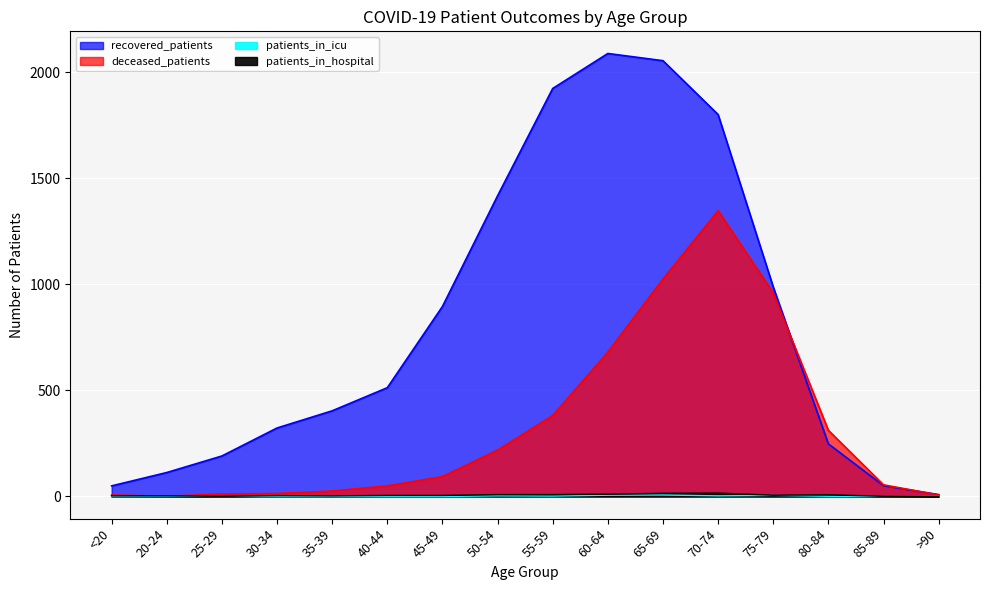

What is the difference between the maximum and second lowest values in the patients_in_icu series?

7